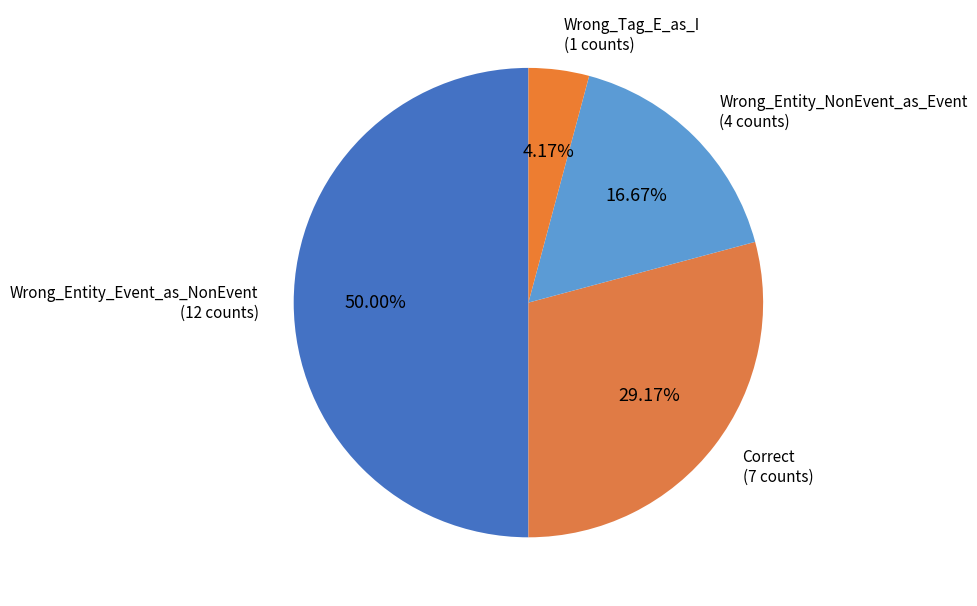

Does Correct (7 counts) represent more than half of the total?

No